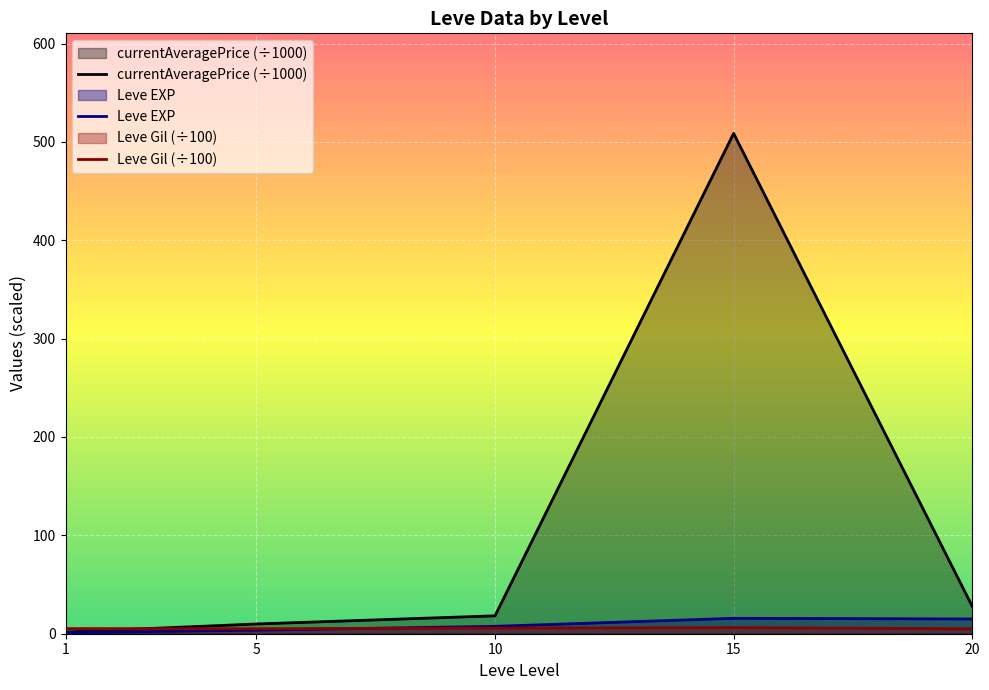

The Leve Gil (÷100) series shows 6.2 at 15. True or false?

True